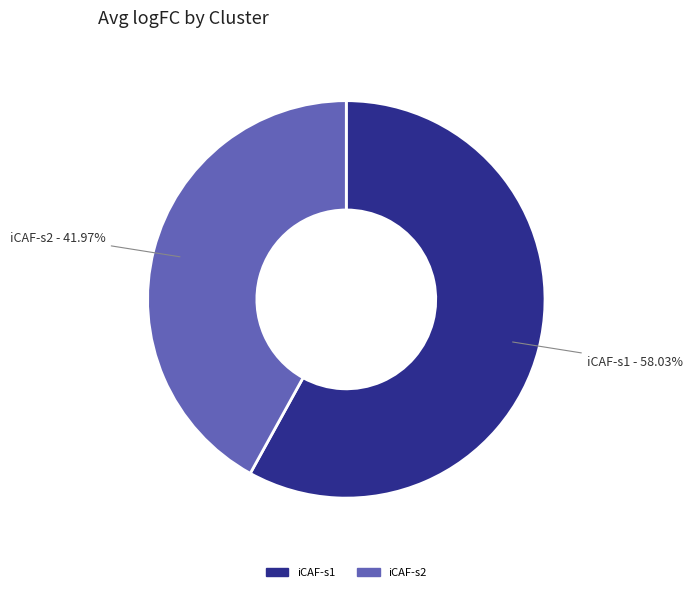

Is there any slice that represents more than half of the pie?

Yes